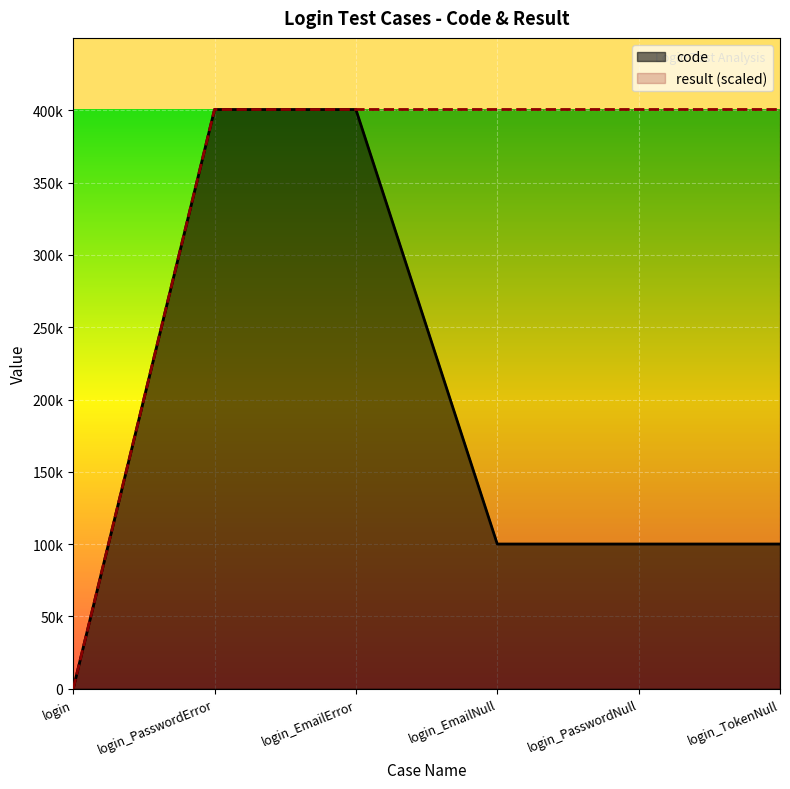

What is the greatest value displayed?

400504